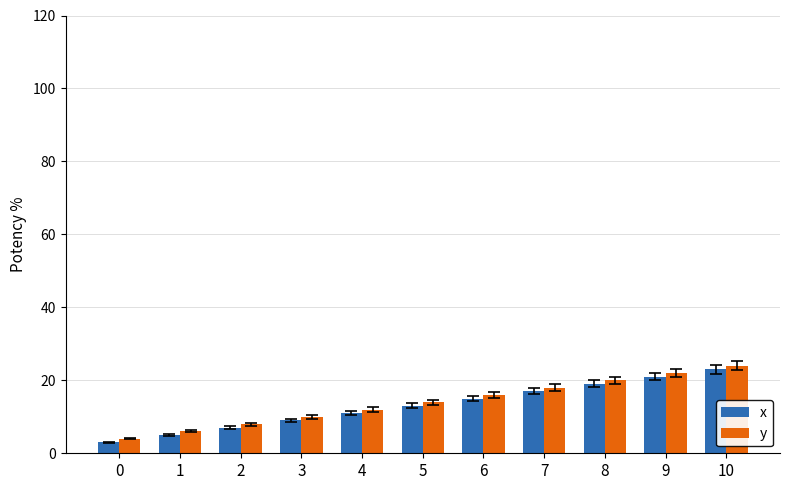

What is the approximate value of x at 5, to the nearest 10?

10